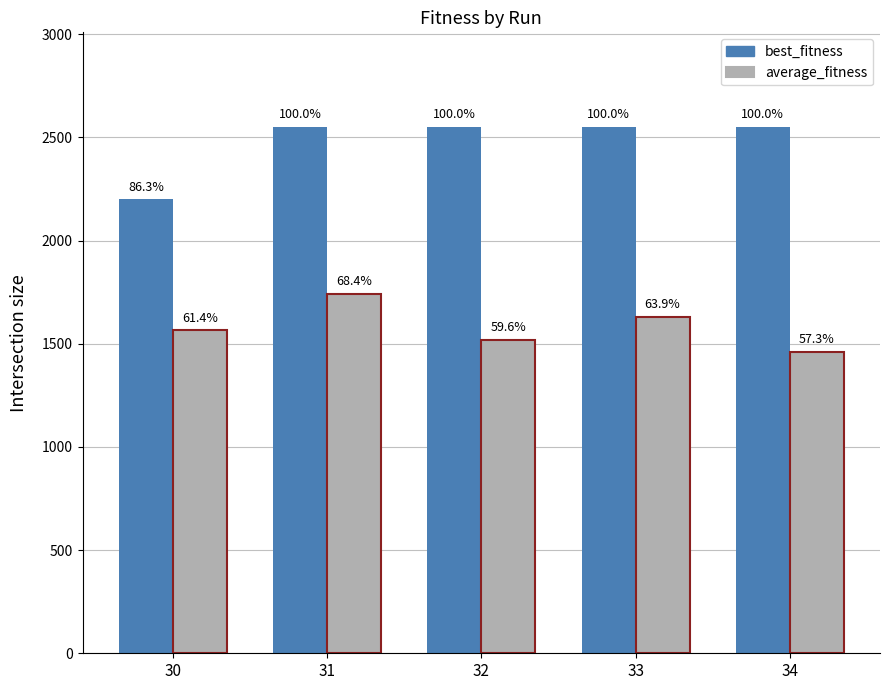

Which category has the highest value in the best_fitness series?

31